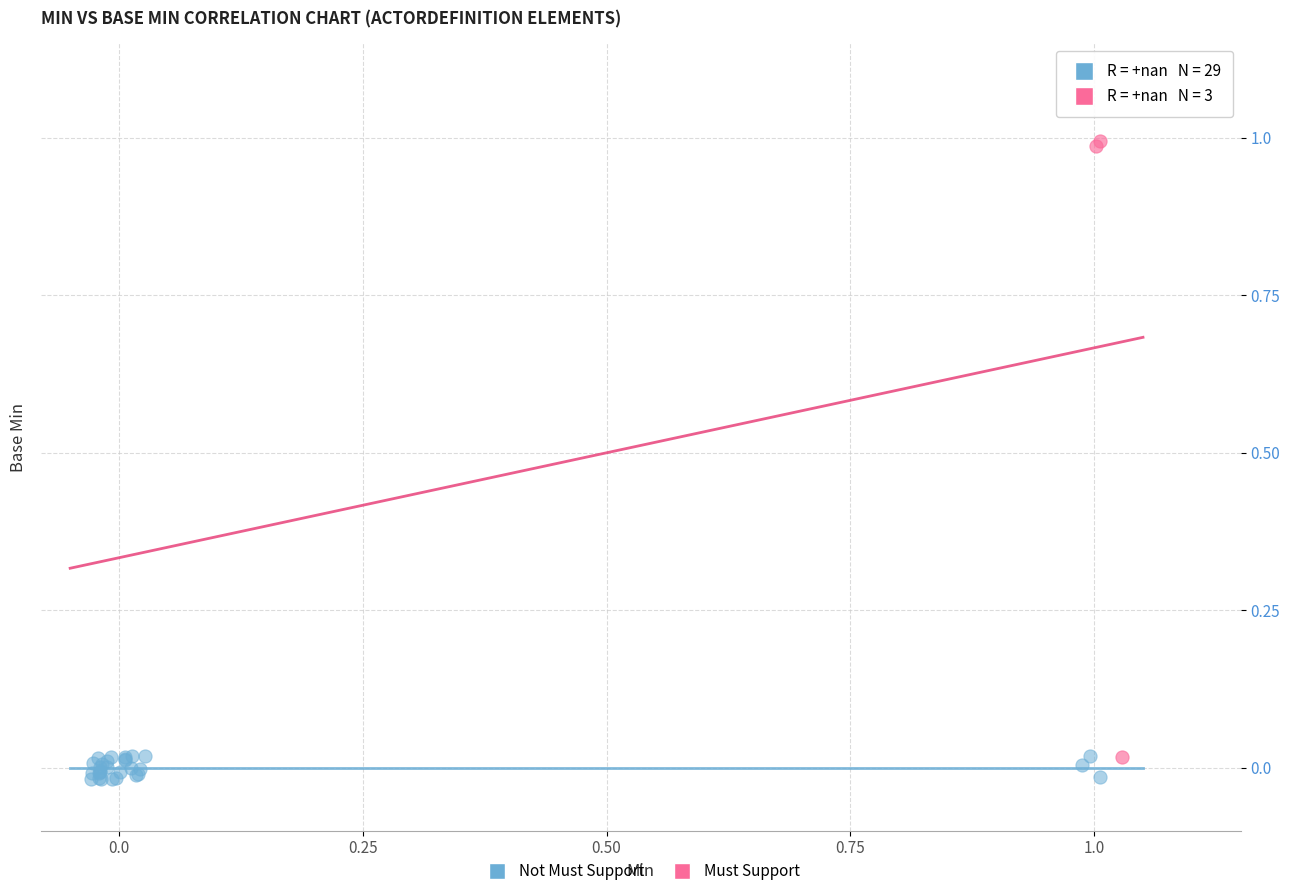

Which series has the widest spread of Y values?

Must Support